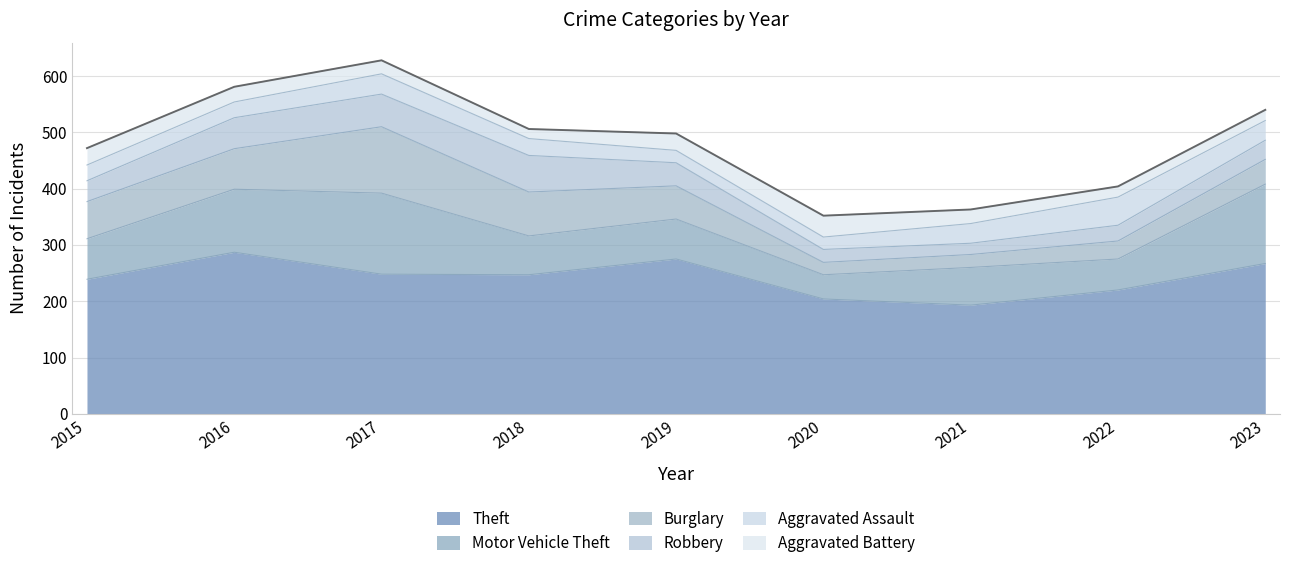

Is it true that Theft equals 193 at 2021?

True